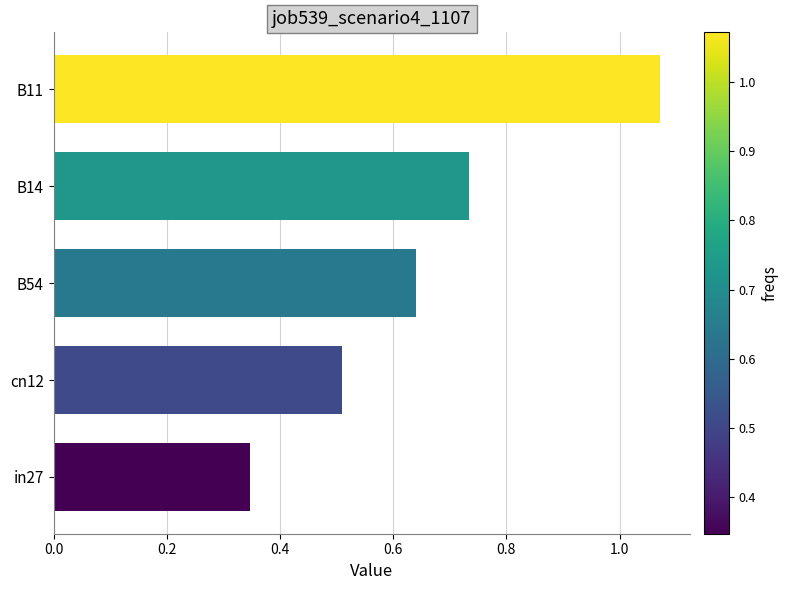

What is the change in value from B11 to cn12?

-0.6